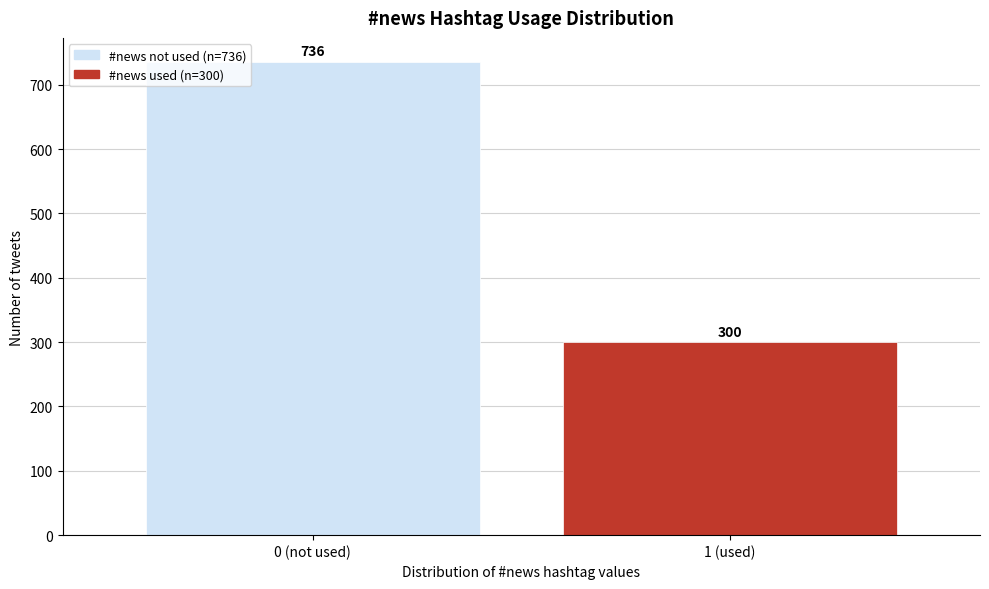

Reading right to left, what are all the values shown in this chart?

1 (used)=300	0 (not used)=736